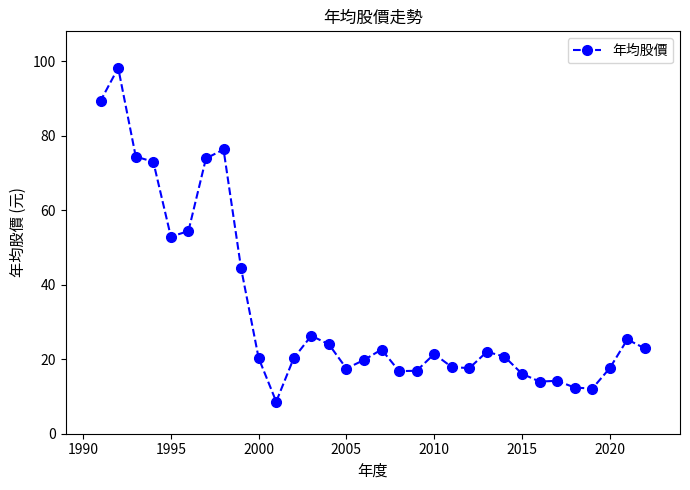

What is the average value?

33.3